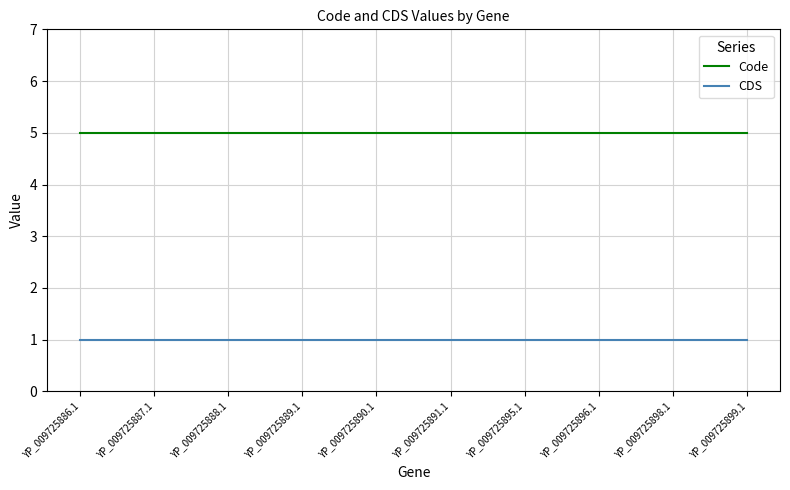

Does the chart have visible grid lines?

Yes